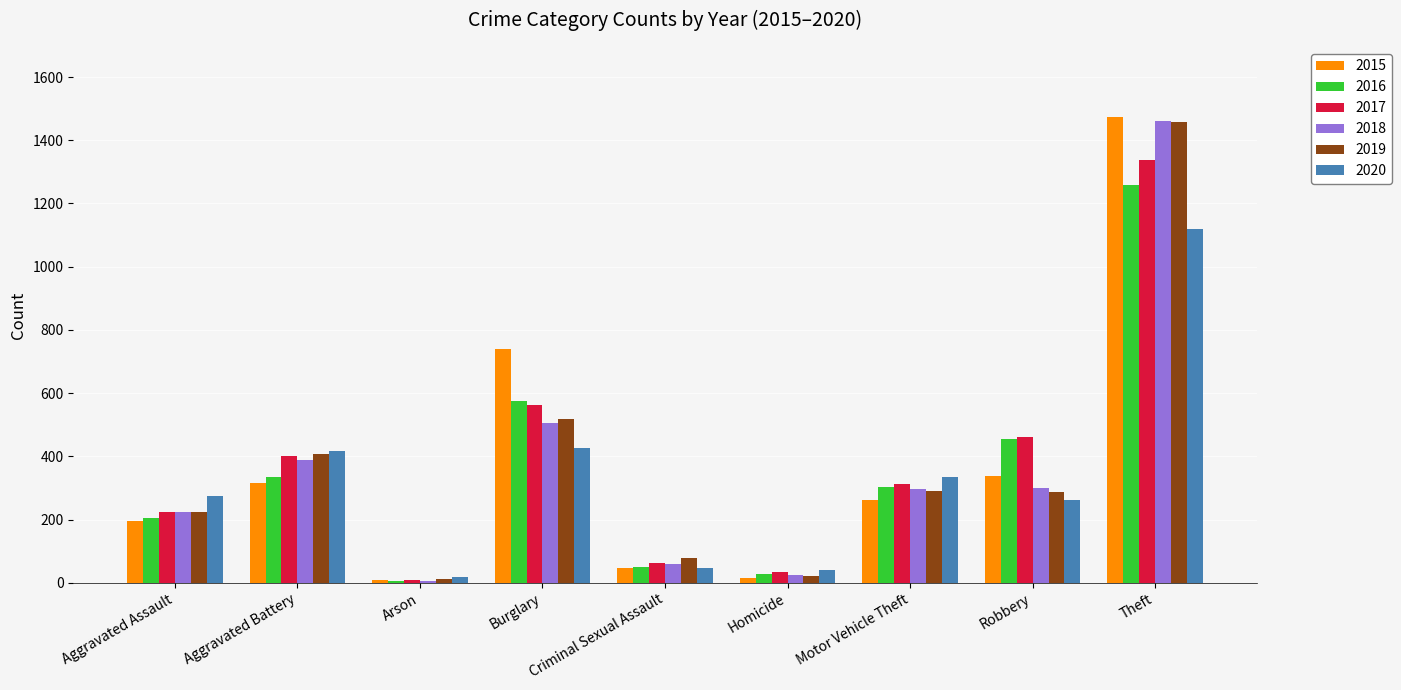

What are all the series names shown in the legend?

2015, 2016, 2017, 2018, 2019, 2020